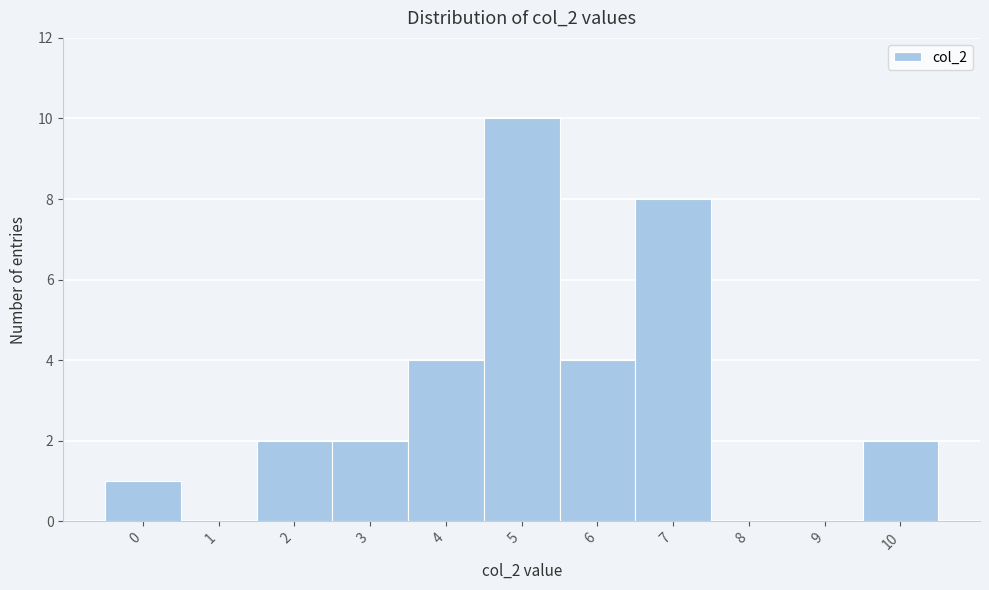

Reading left to right, transcribe this chart: for each bar, give the range it covers on the x-axis and its height. The values are not printed on the chart, so give them approximately, as read against the axis.

-0.5 to 0.5: 1
0.5 to 1.5: 0
1.5 to 2.5: 2
2.5 to 3.5: 2
3.5 to 4.5: 4
4.5 to 5.5: 10
5.5 to 6.5: 4
6.5 to 7.5: 8
7.5 to 8.5: 0
8.5 to 9.5: 0
9.5 to 10.5: 2